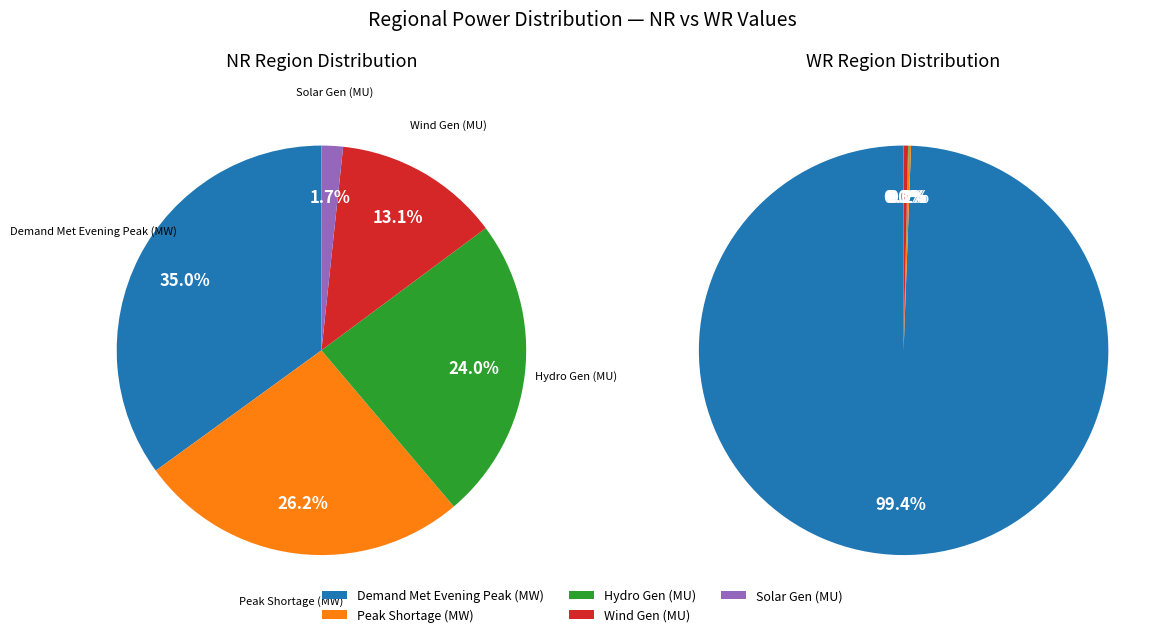

What is the largest slice in the pie chart?

Demand Met Evening Peak (MW)